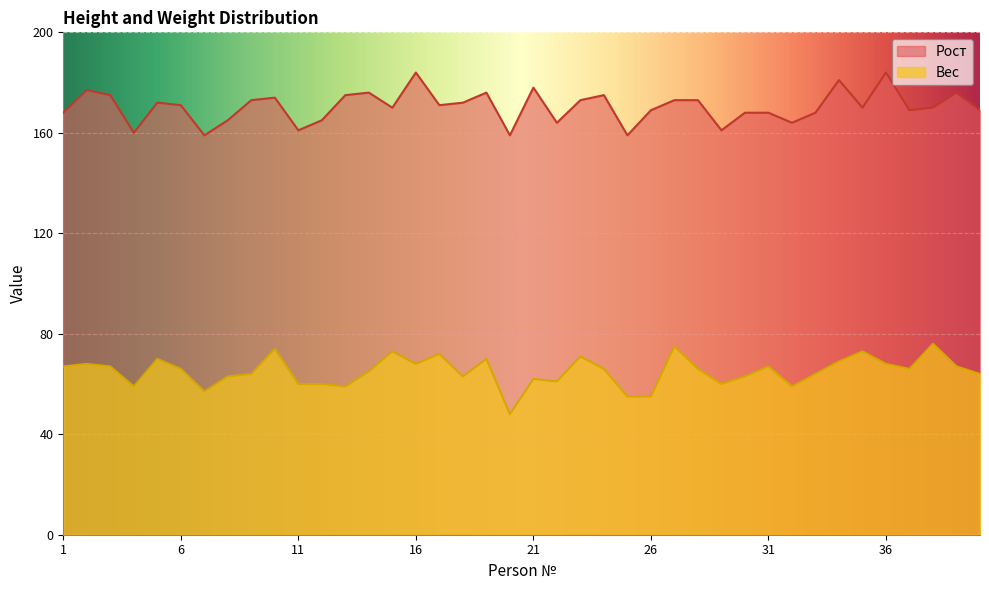

Rank the series by their average value, from highest to lowest.

Рост, Вес